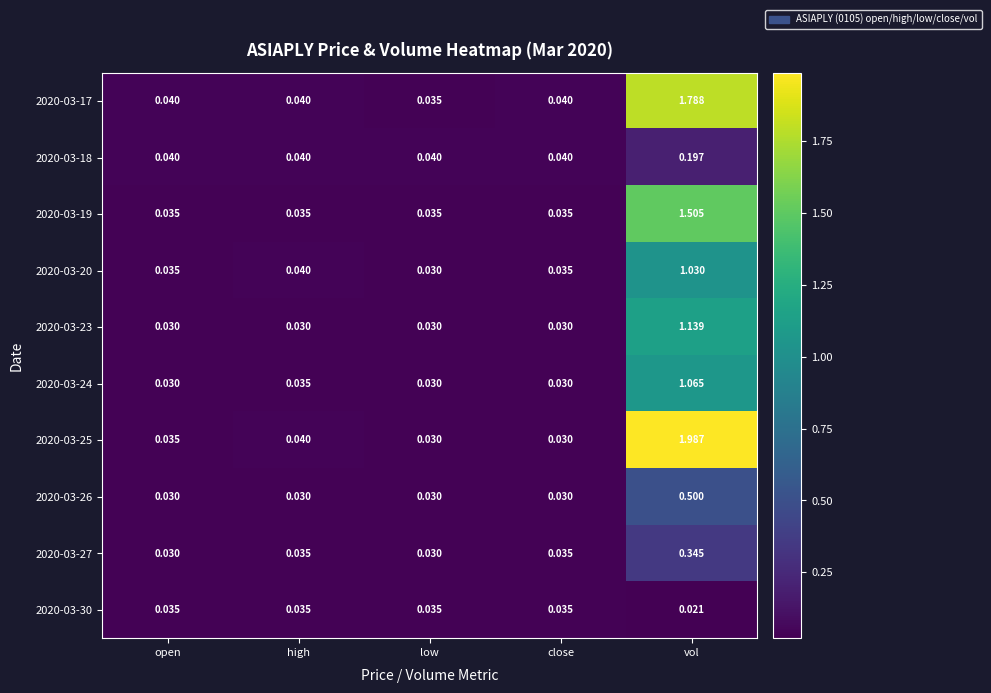

Which label corresponds to the smallest value in the chart?

vol